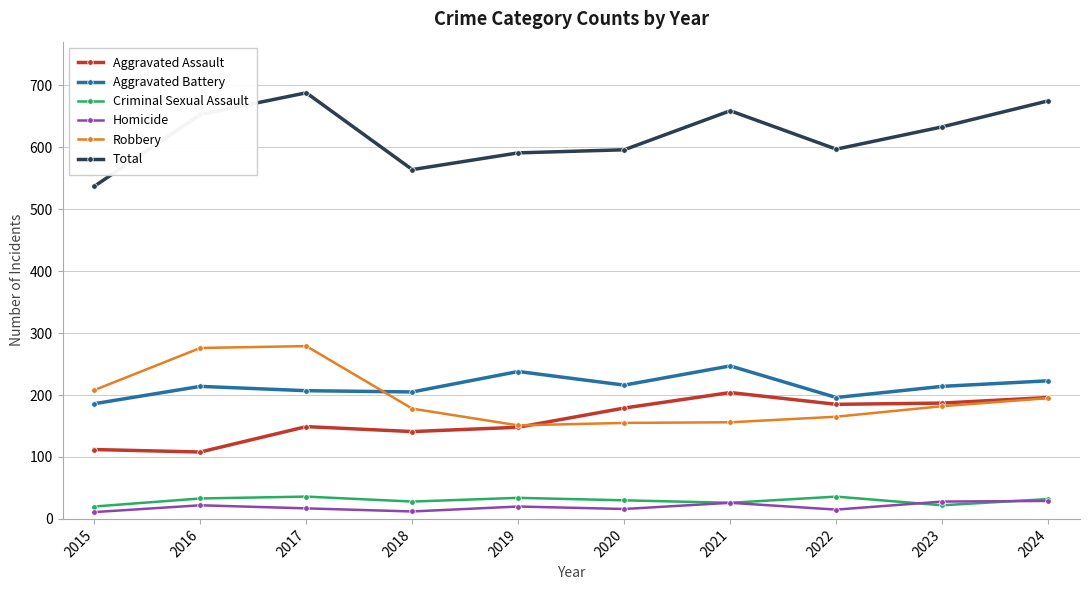

What is the sum of all Criminal Sexual Assault values?

297